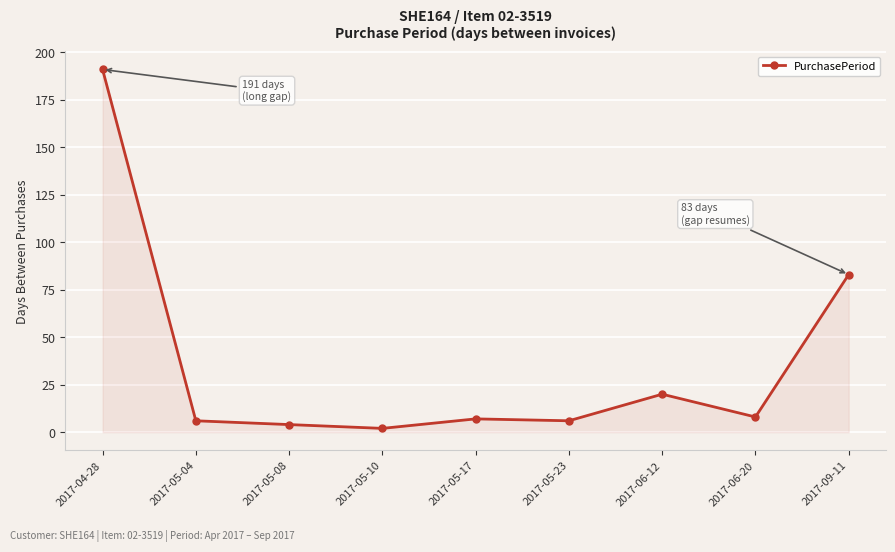

Which category has the highest value across all series?

2017-04-28